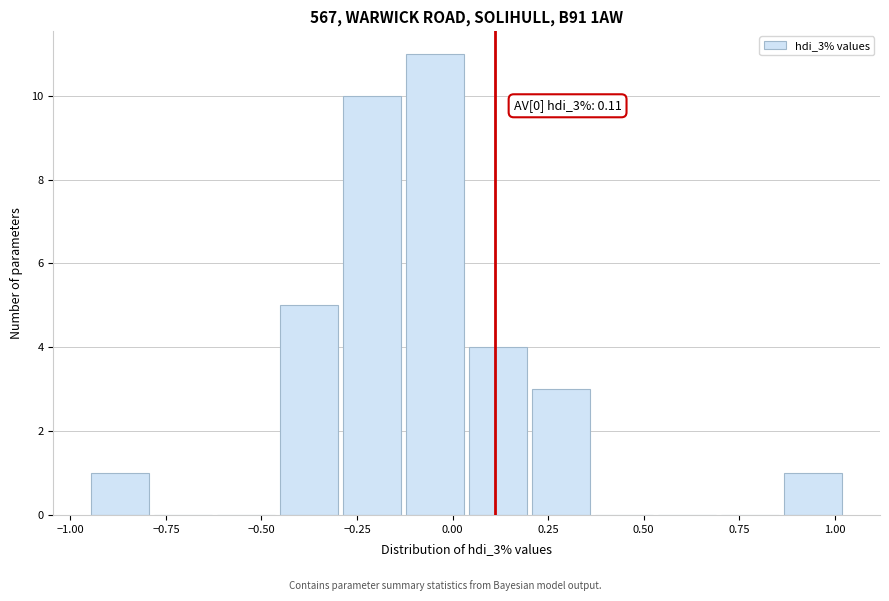

Read against the x-axis, roughly where is the centre of the tallest bar?

-0.05